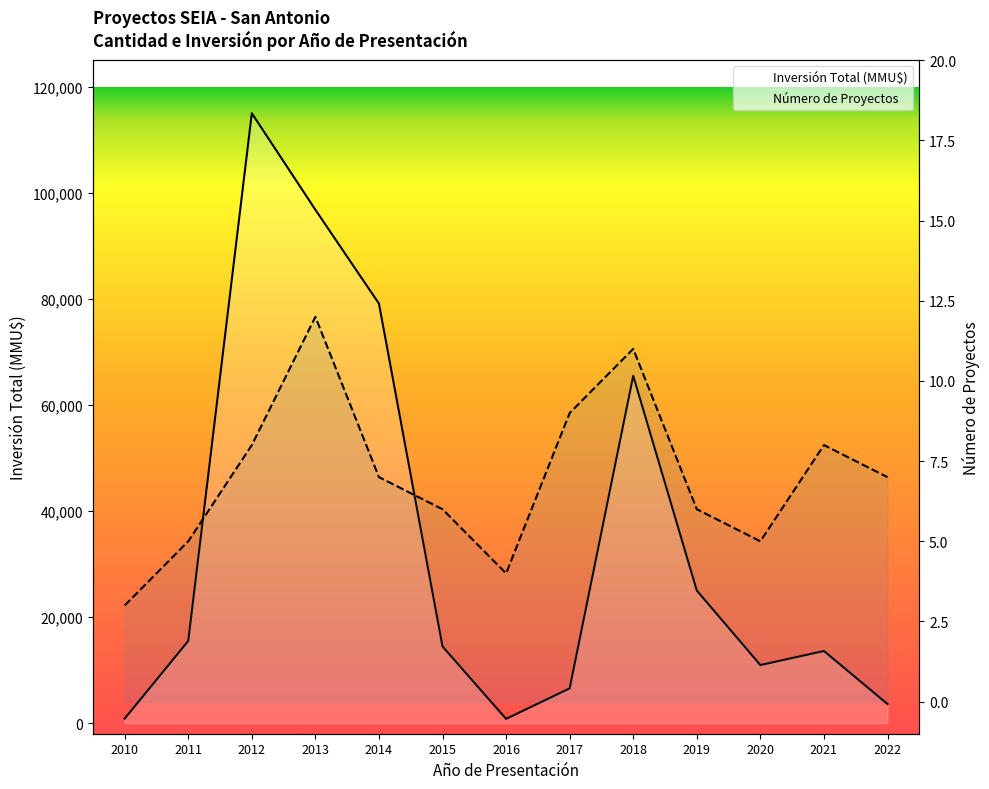

Rank the series at 2016 from highest to lowest value.

Inversión Total (MMU$), Número de Proyectos